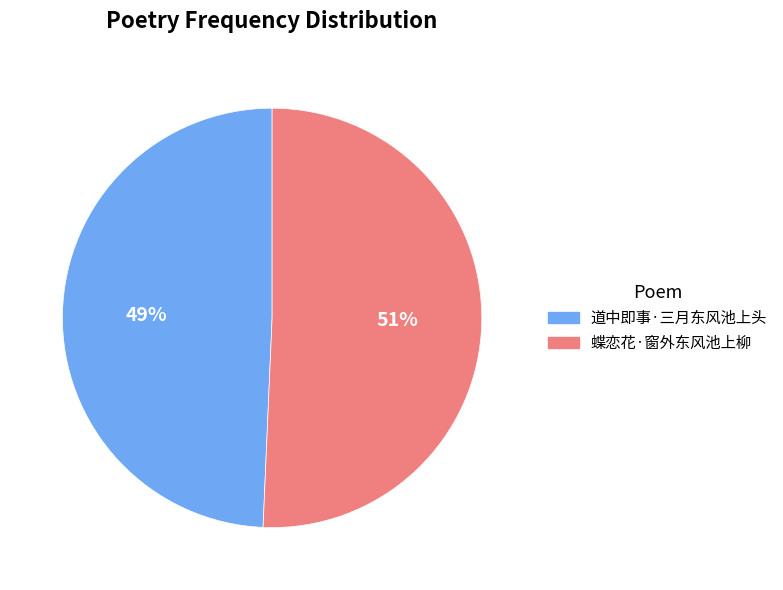

Approximately how many times larger is the value at 蝶恋花·窗外东风池上柳 compared to 道中即事·三月东风池上头?

1.0